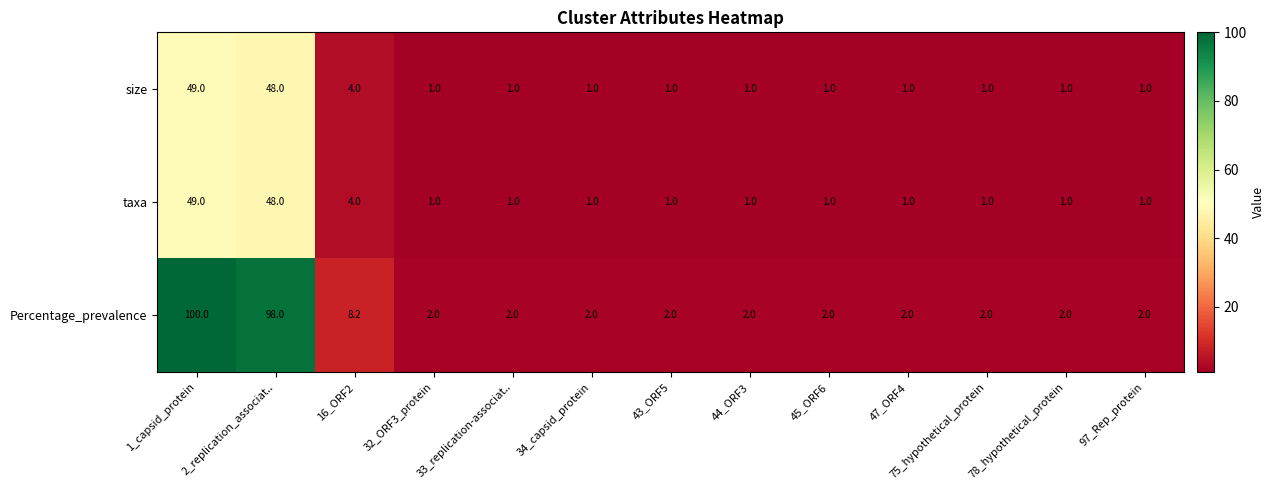

Which series has the largest total across all categories?

Percentage_prevalence